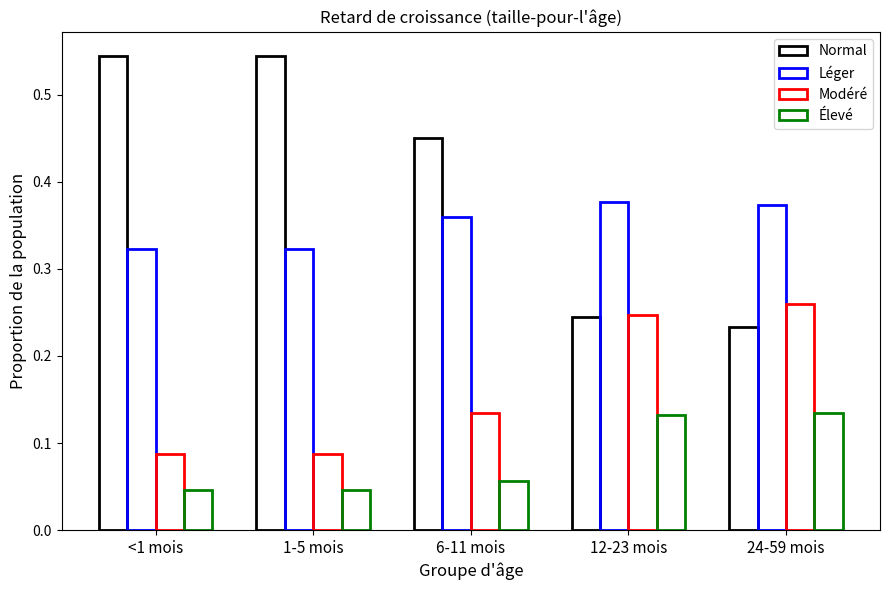

Between 12-23 mois and 24-59 mois, which series saw the biggest shift?

Modéré